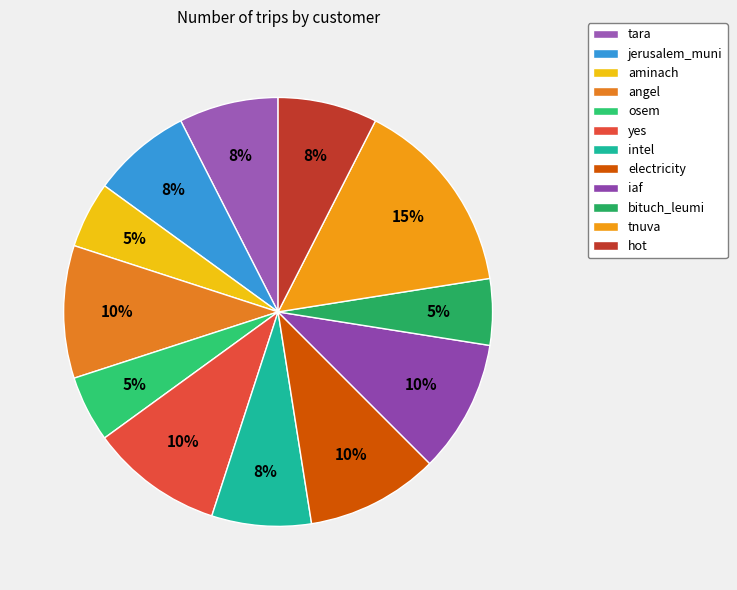

How many slices are in this pie chart?

12